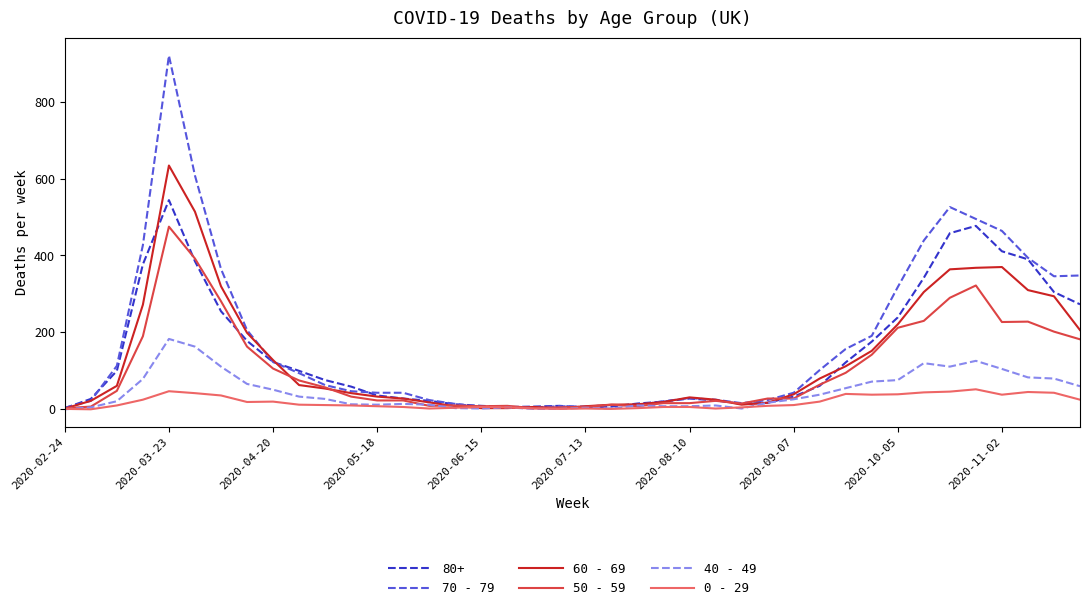

After their last crossing, which series has the higher values: 50 - 59 or 70 - 79?

70 - 79